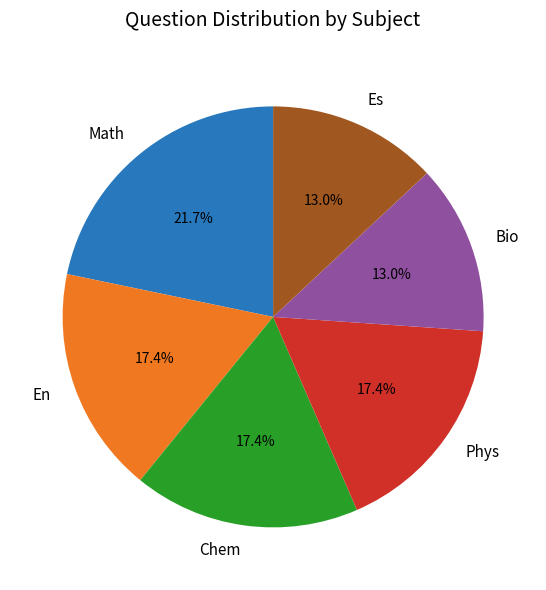

To the nearest percent, what is the difference between the largest and smallest slice percentages?

9%